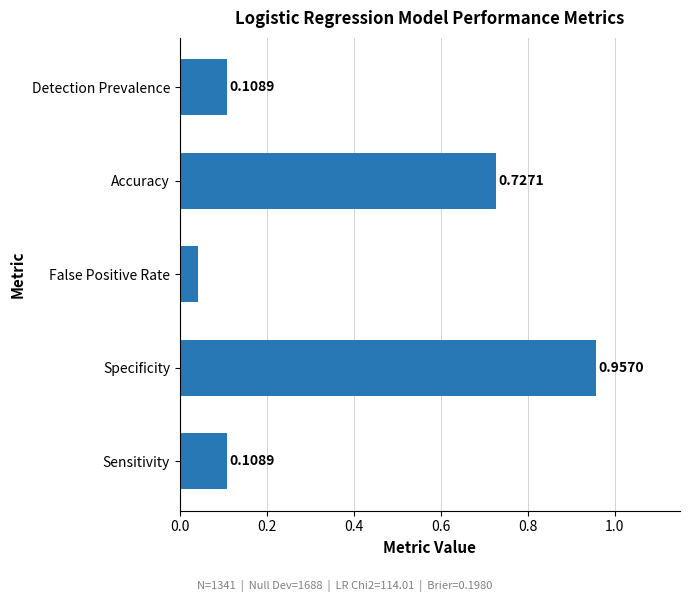

At which label is the value closest to 0?

False Positive Rate